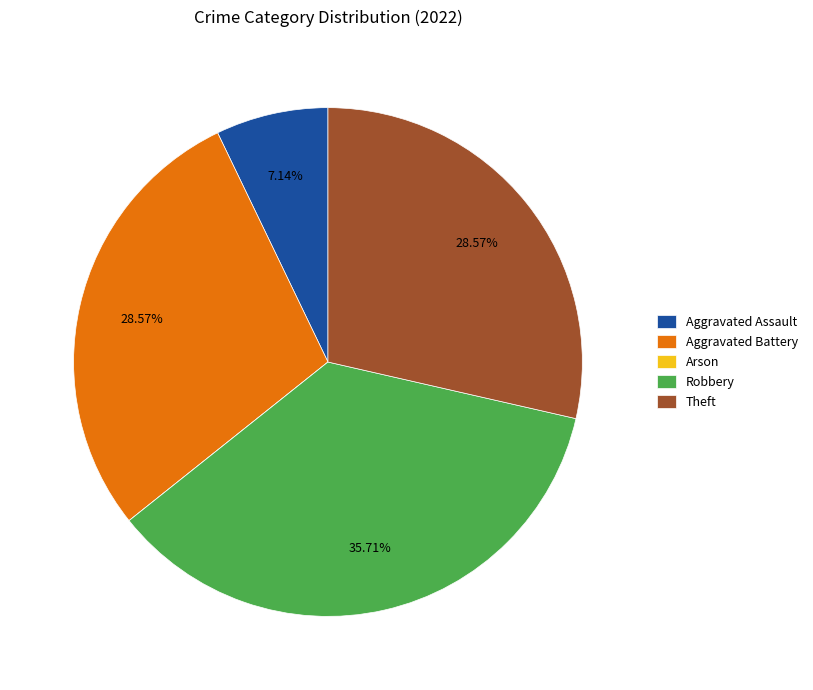

Does Robbery represent more than half of the total?

No